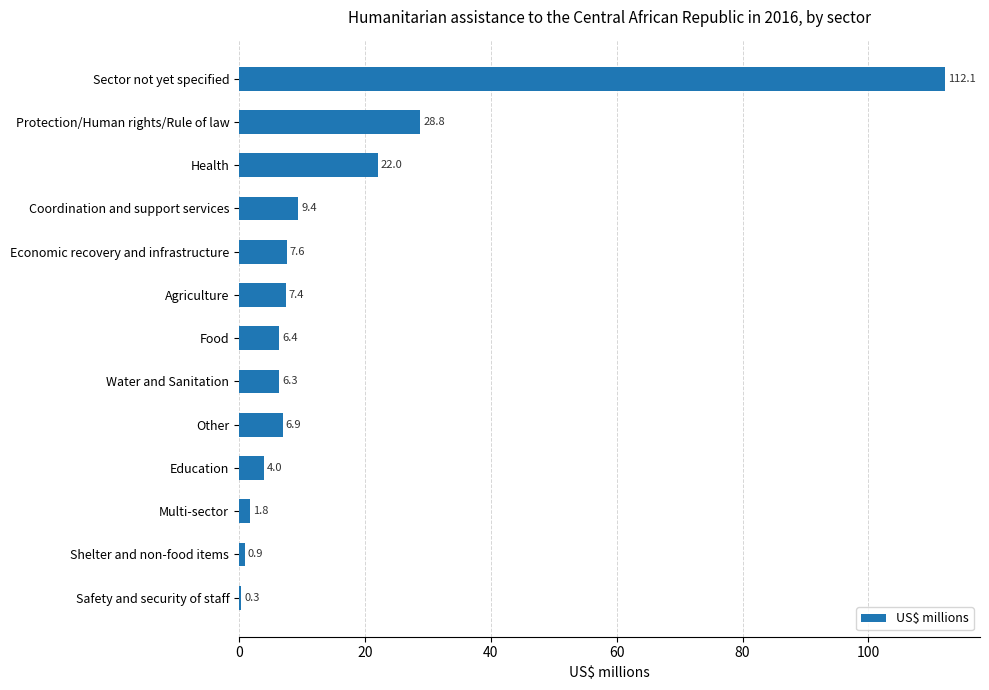

Reading top to bottom, list all the values displayed in this chart.

Sector not yet specified=112.1	Protection/Human rights/Rule of law=28.8	Health=22.0	Coordination and support services=9.4	Economic recovery and infrastructure=7.6	Agriculture=7.4	Food=6.4	Water and Sanitation=6.3	Other=6.9	Education=4.0	Multi-sector=1.8	Shelter and non-food items=0.9	Safety and security of staff=0.3